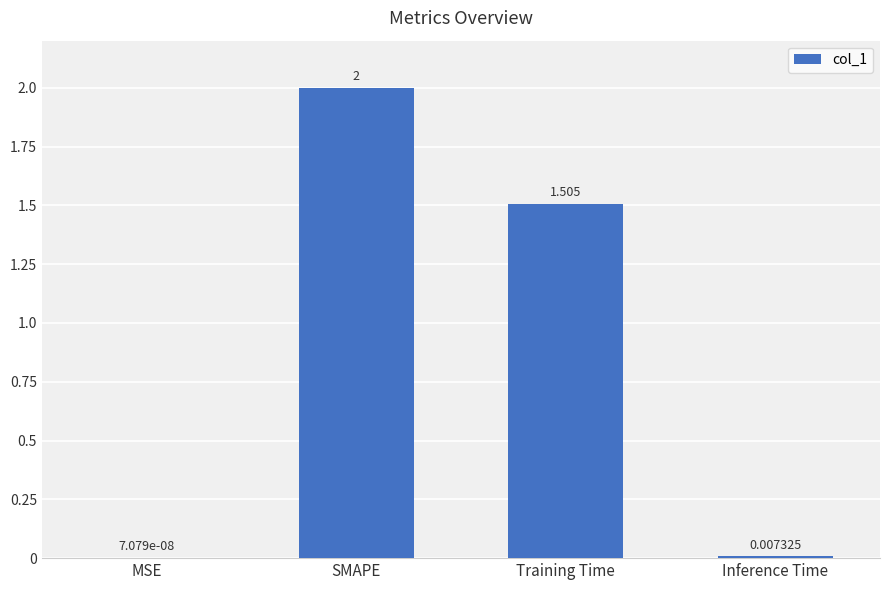

At which label is the value closest to 1?

Training Time